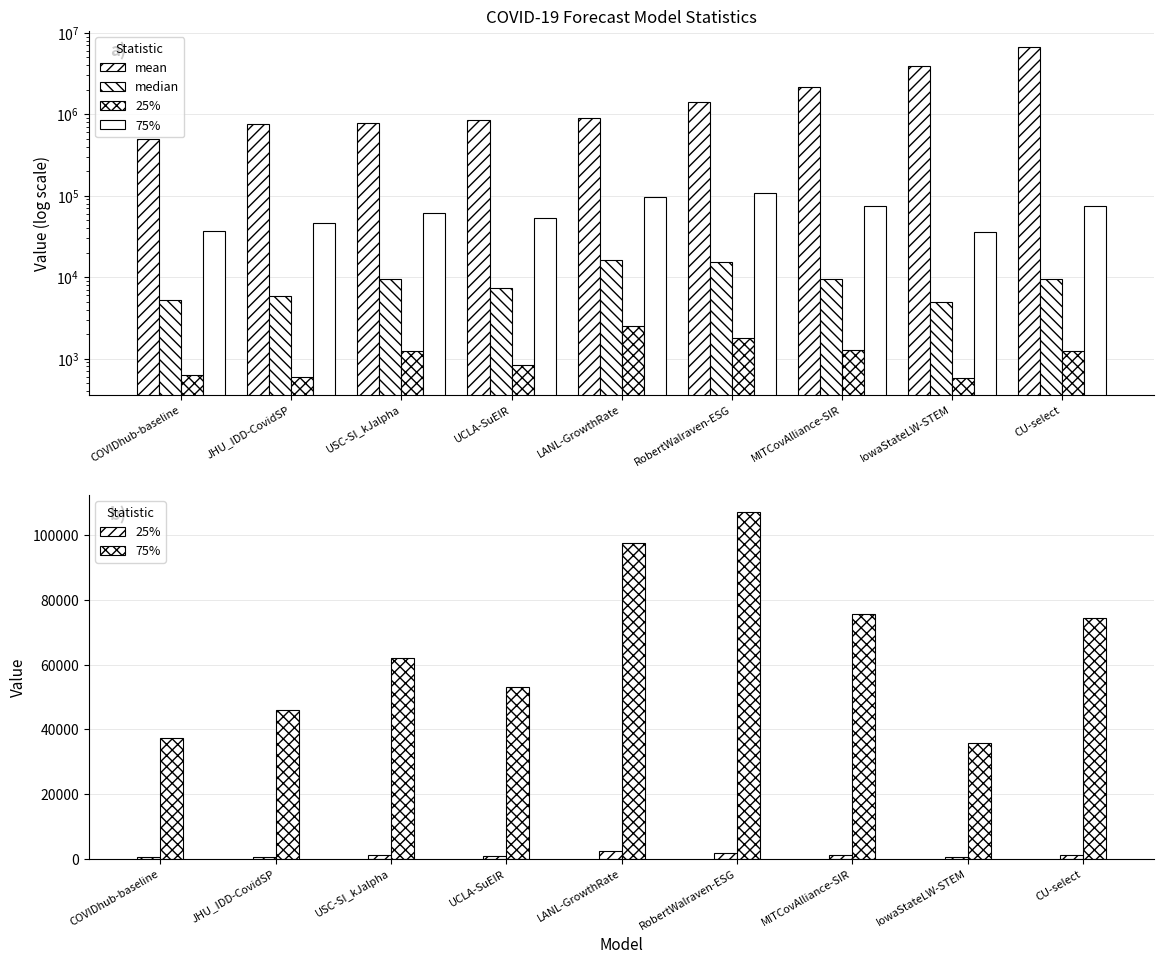

What is the value of the 25% bar at the 1st from the left?

625.0